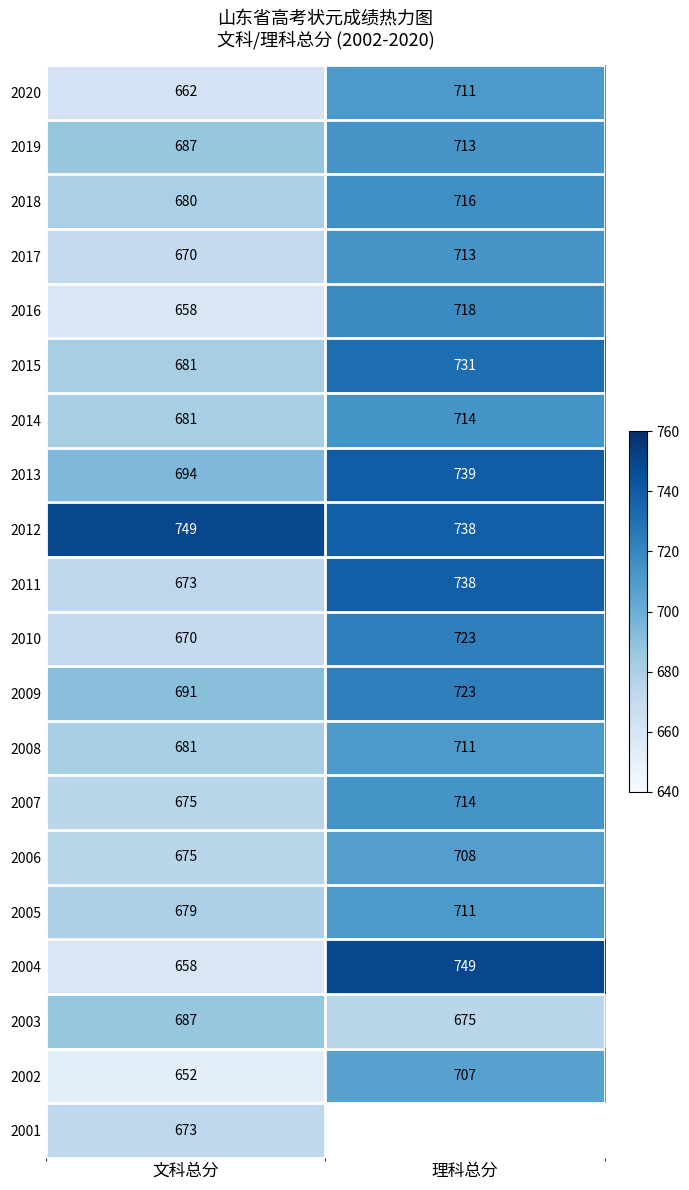

What is the difference between the maximum and minimum values in the 2019 series?

26